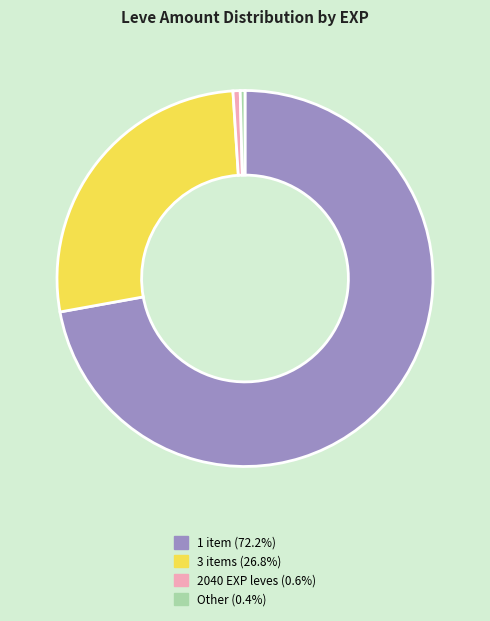

Is there any slice that represents more than half of the pie?

Yes